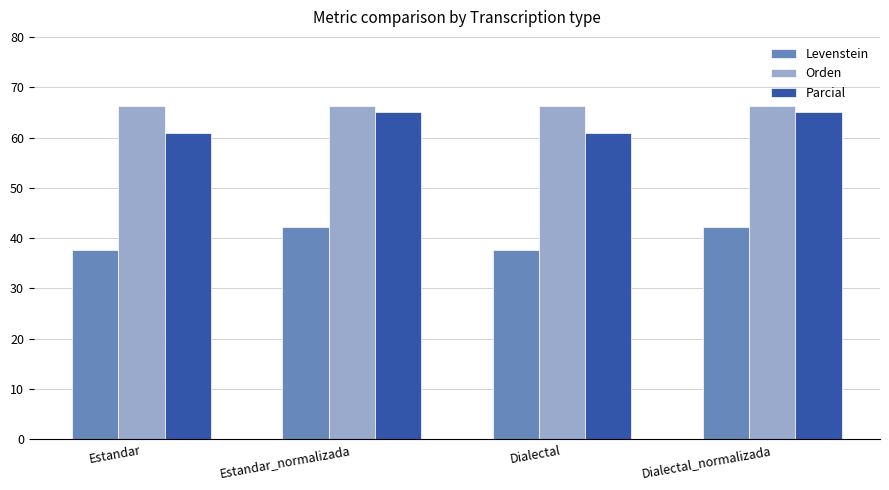

What is the difference between the highest and lowest values at Dialectal_normalizada?

24.1